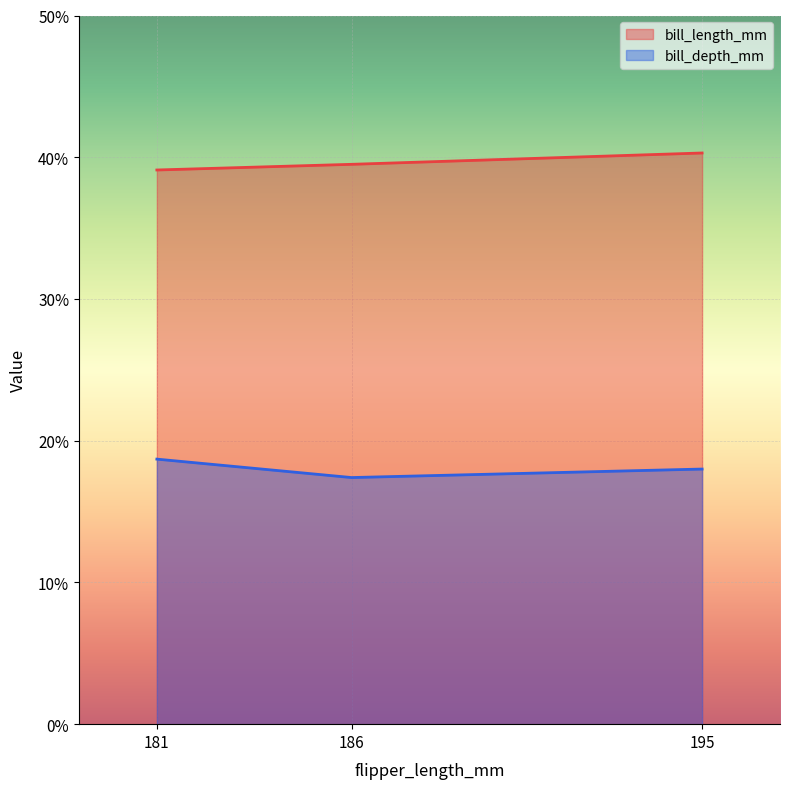

The bill_length_mm series shows 66.9 at 186. True or false?

False